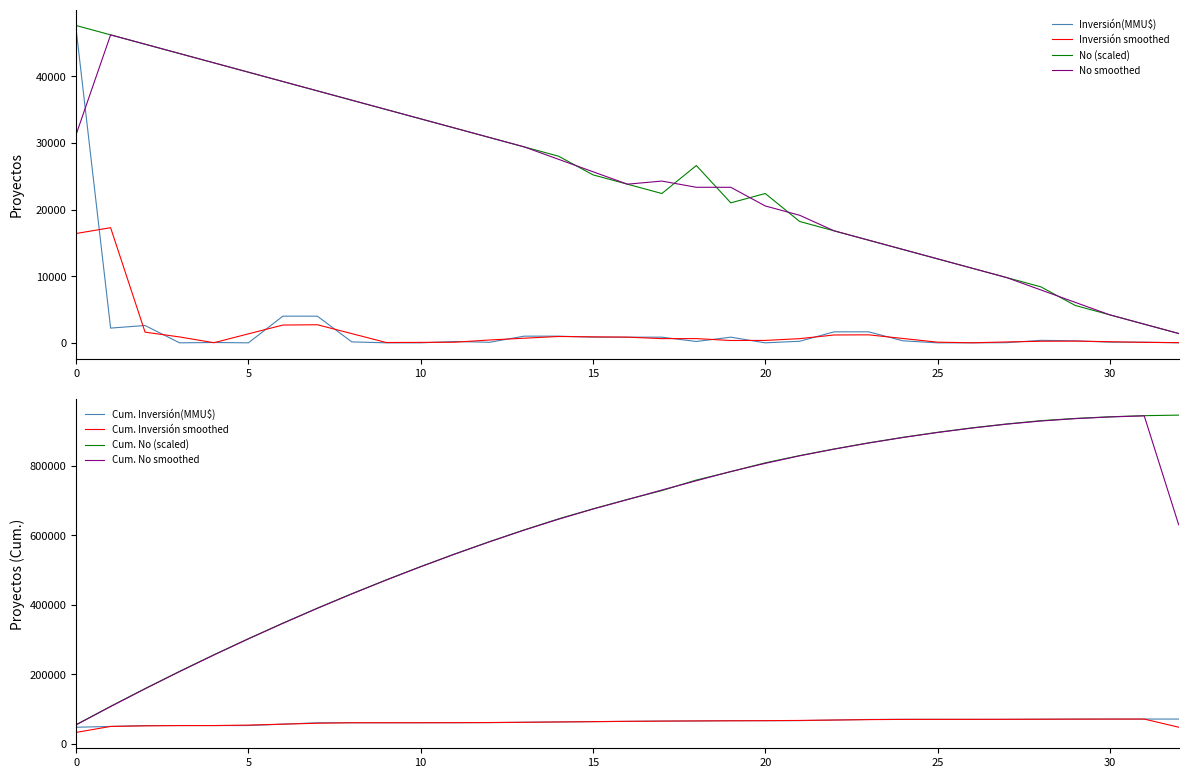

At how many categories does at least one series exceed 1577?

32